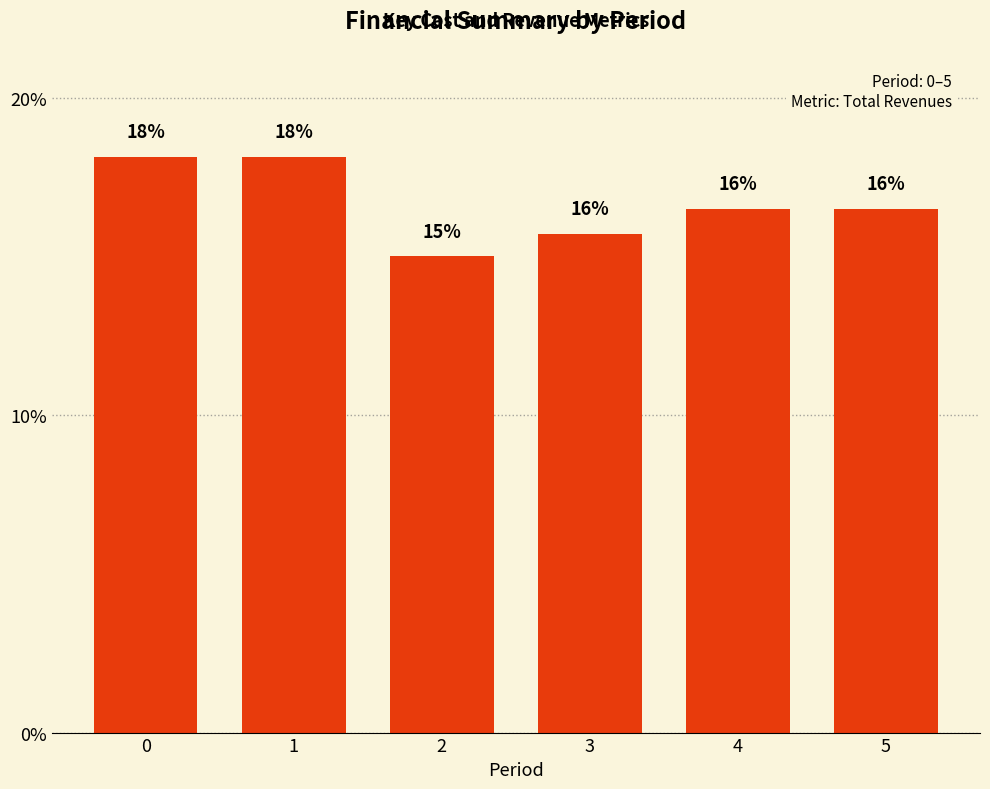

Does the chart contain any negative values?

No